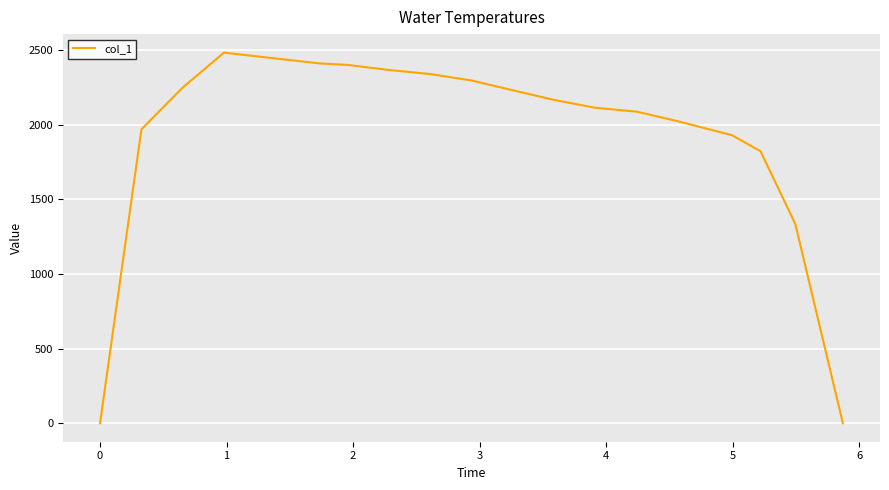

What is the greatest value displayed?

2482.2